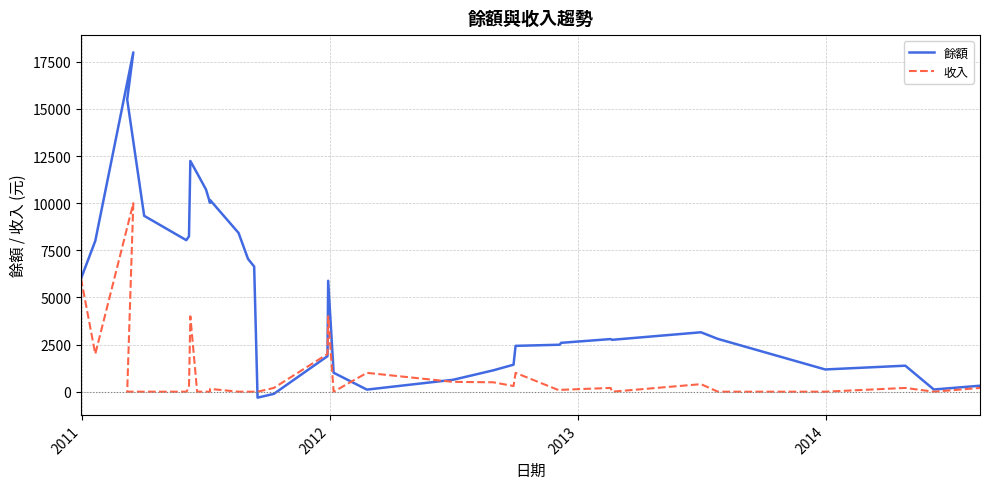

How many times do 餘額 and 收入 cross each other?

4